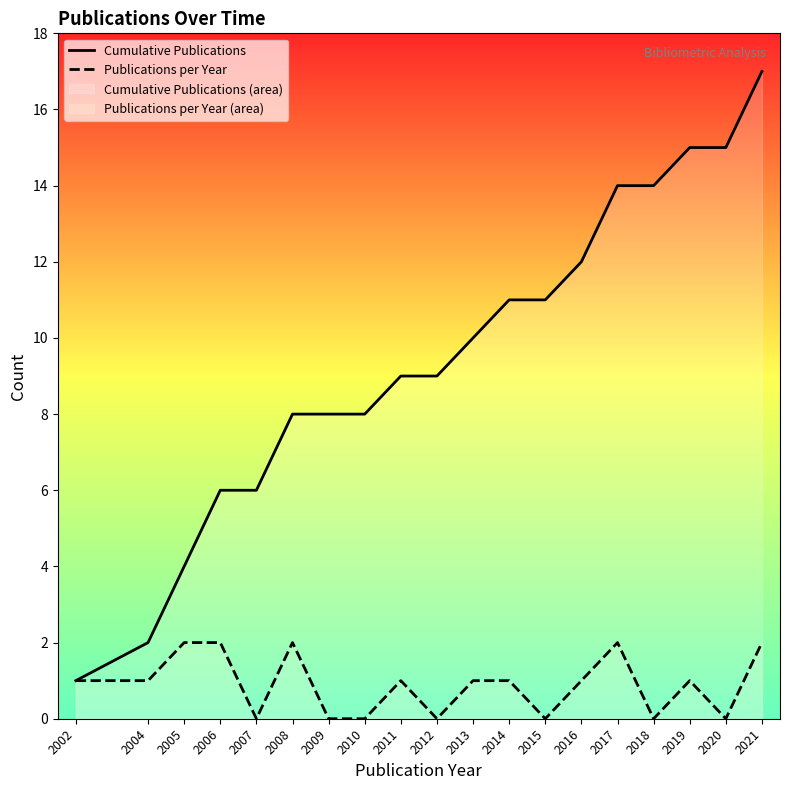

What is the value of the Cumulative Publications point at the 14th from the left?

12